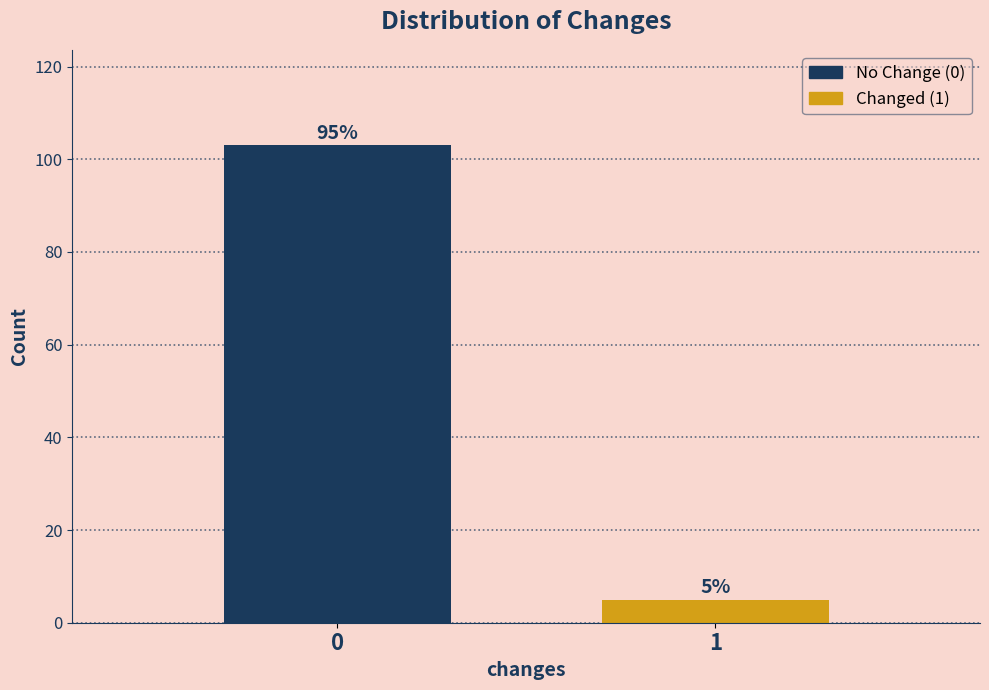

Reading left to right, transcribe all the data shown in this chart.

103	5